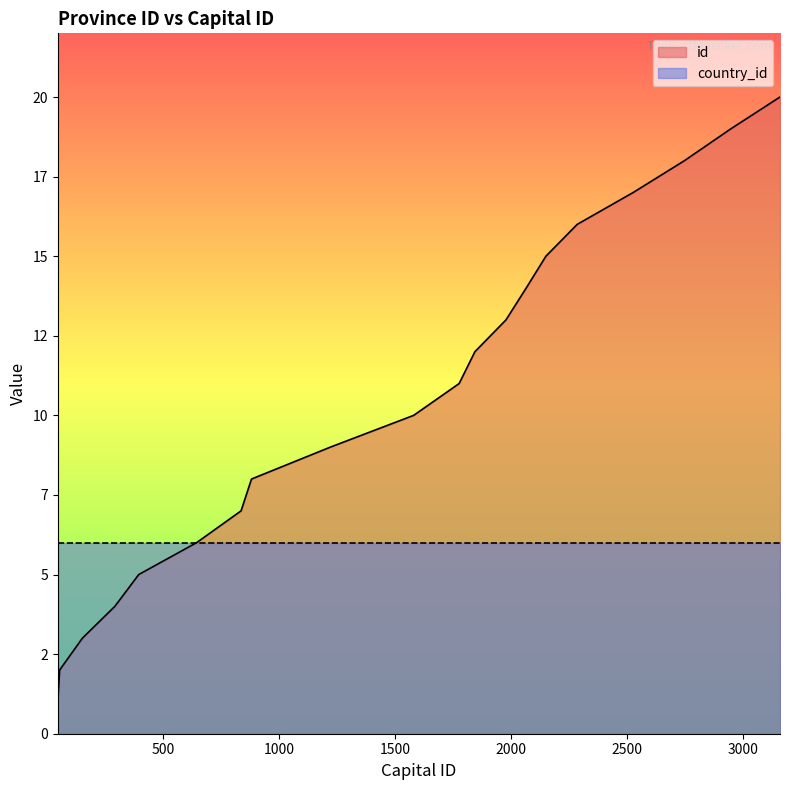

What is the value of the 11th point from the left?

11